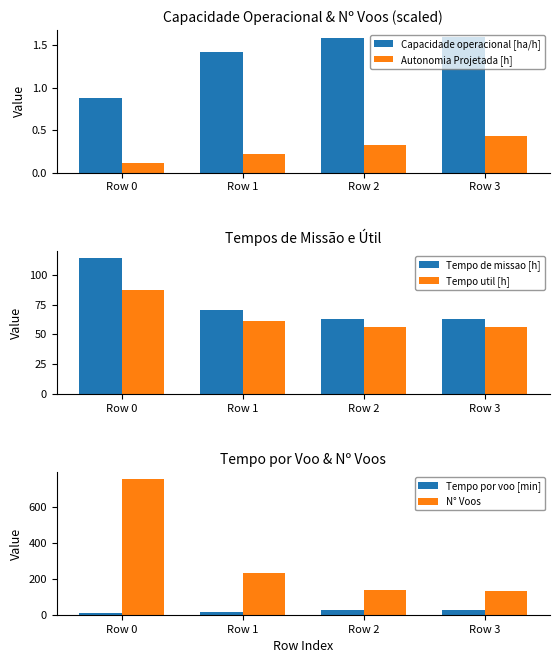

What is the sum of all Tempo por voo [min] values?

73.2